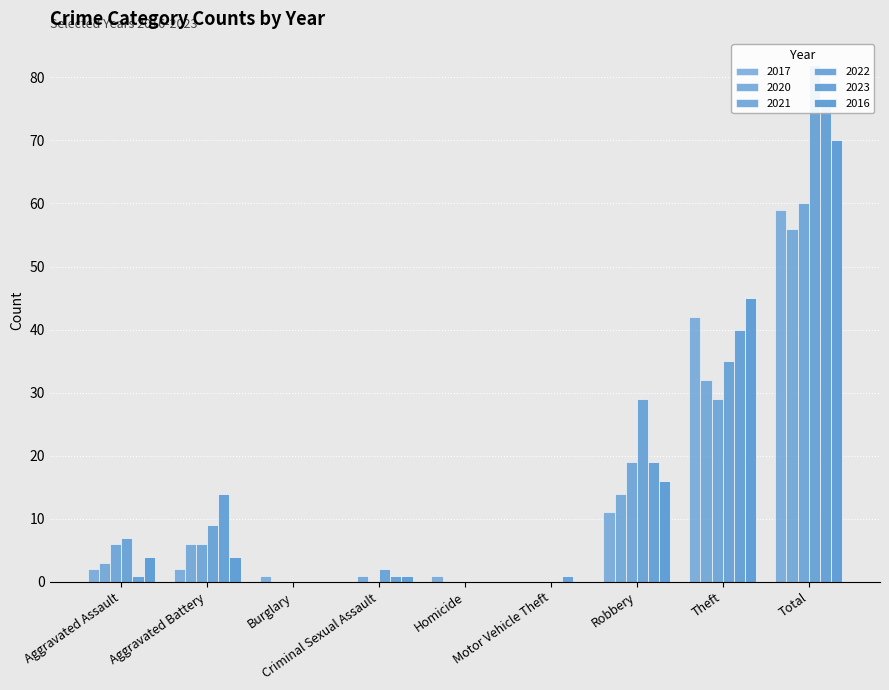

Reading left to right, what are all the values shown in this chart?

2017: Aggravated Assault=2	Aggravated Battery=2	Burglary=1	Criminal Sexual Assault=0	Homicide=1	Motor Vehicle Theft=0	Robbery=11	Theft=42	Total=59
2020: Aggravated Assault=3	Aggravated Battery=6	Burglary=0	Criminal Sexual Assault=1	Homicide=0	Motor Vehicle Theft=0	Robbery=14	Theft=32	Total=56
2021: Aggravated Assault=6	Aggravated Battery=6	Burglary=0	Criminal Sexual Assault=0	Homicide=0	Motor Vehicle Theft=0	Robbery=19	Theft=29	Total=60
2022: Aggravated Assault=7	Aggravated Battery=9	Burglary=0	Criminal Sexual Assault=2	Homicide=0	Motor Vehicle Theft=0	Robbery=29	Theft=35	Total=82
2023: Aggravated Assault=1	Aggravated Battery=14	Burglary=0	Criminal Sexual Assault=1	Homicide=0	Motor Vehicle Theft=1	Robbery=19	Theft=40	Total=76
2016: Aggravated Assault=4	Aggravated Battery=4	Burglary=0	Criminal Sexual Assault=1	Homicide=0	Motor Vehicle Theft=0	Robbery=16	Theft=45	Total=70